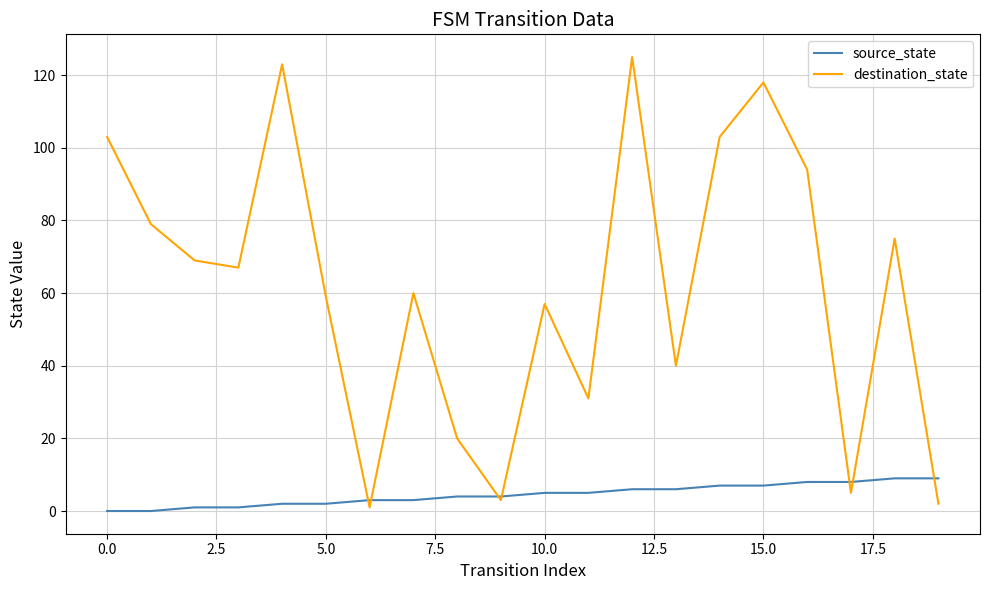

What is the highest value of the destination_state series?

125